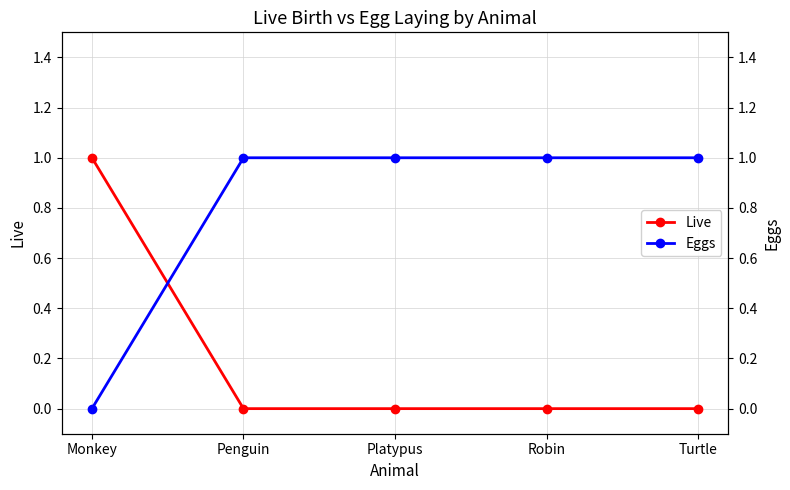

How many times do Eggs and Live cross each other?

1